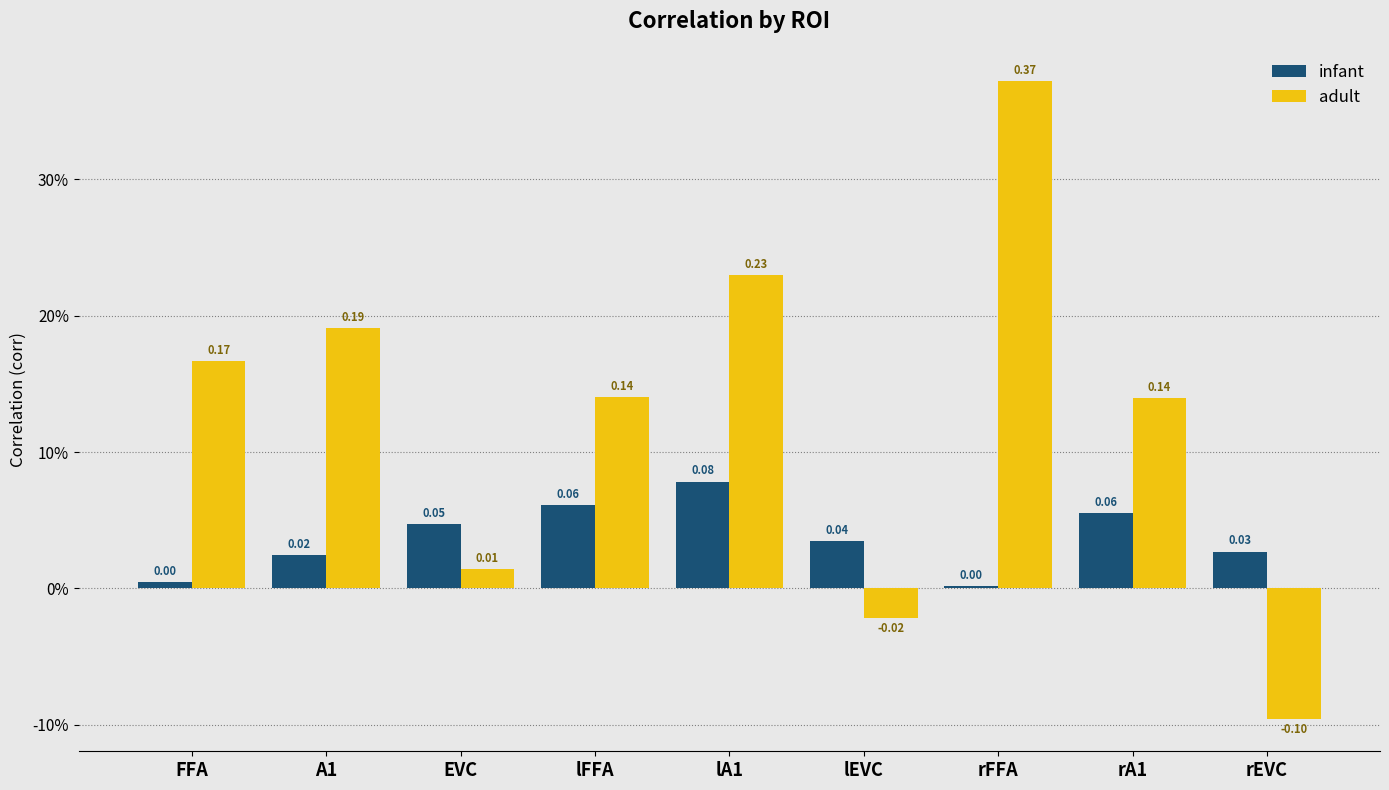

The value of infant at A1 is 0.0. True or false?

True